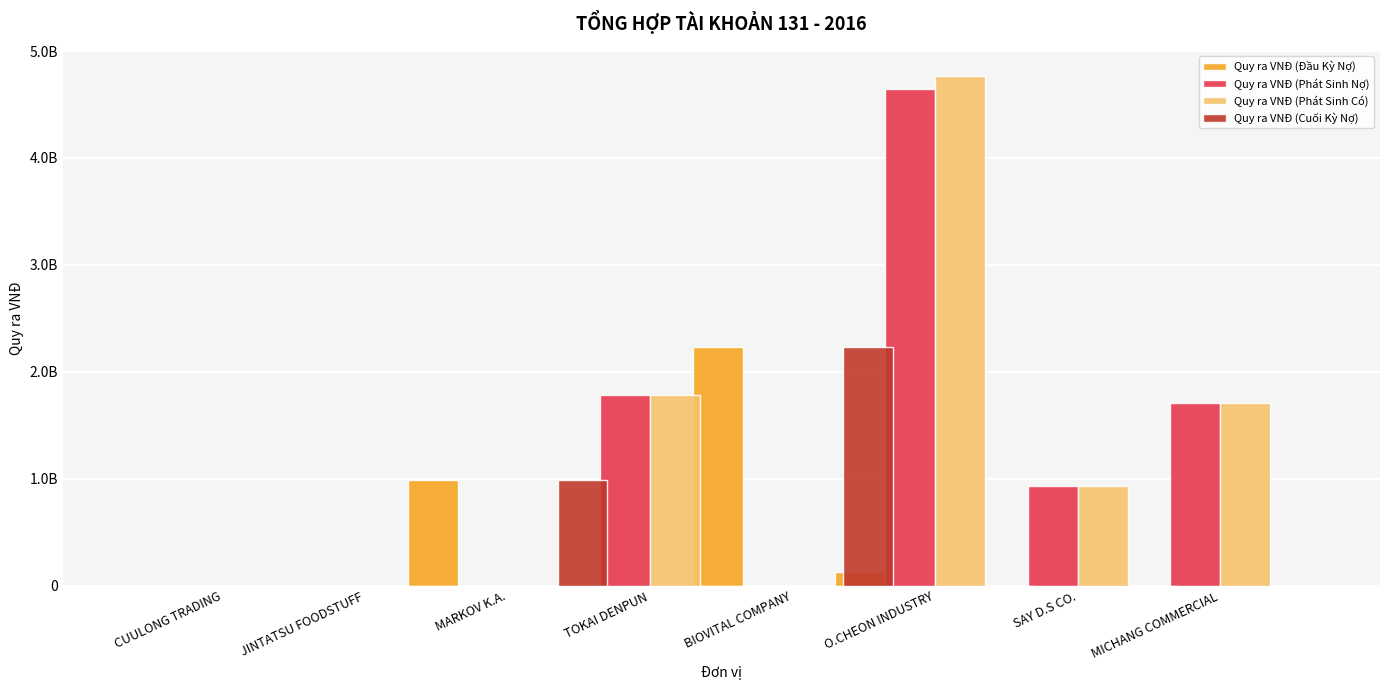

Which category has the lowest value in the Quy ra VNĐ (Đầu Kỳ Nợ) series?

CUULONG TRADING